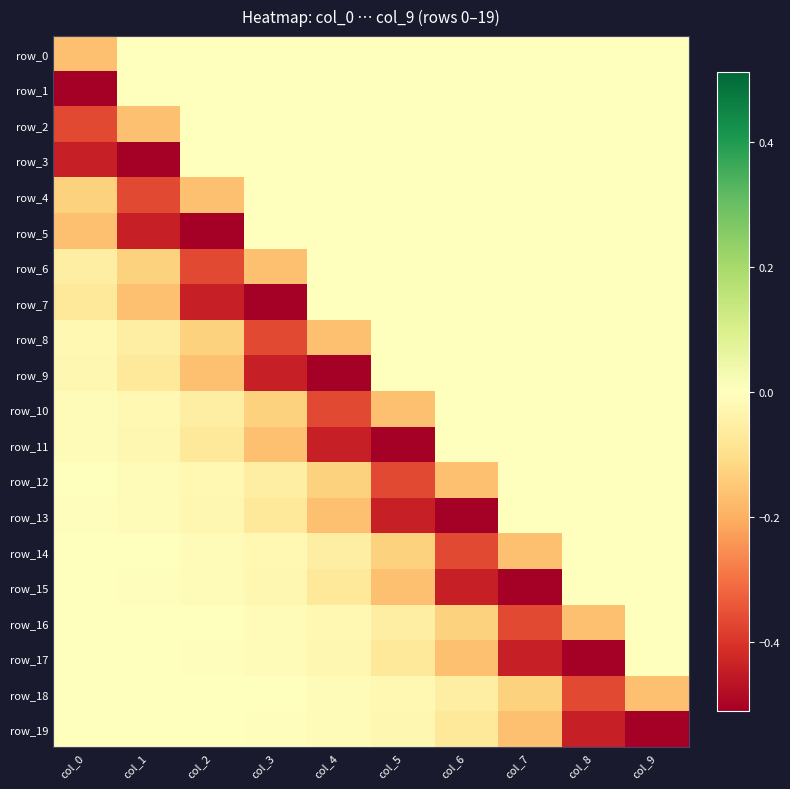

What is the sum of the row_6 values at col_3 and col_4?

-0.2